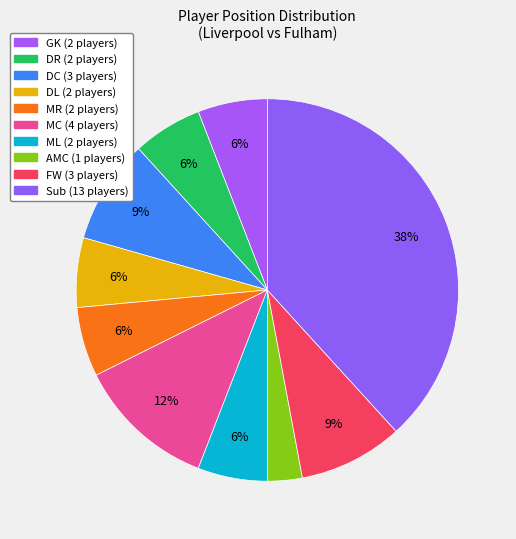

How many segments does this pie chart have?

10